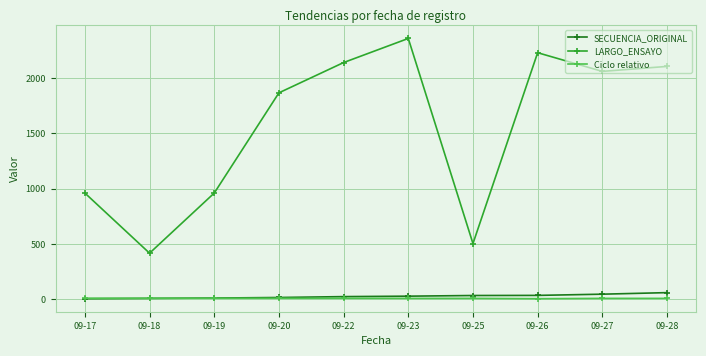

What is the value of the LARGO_ENSAYO point at the 3rd from the left?

961